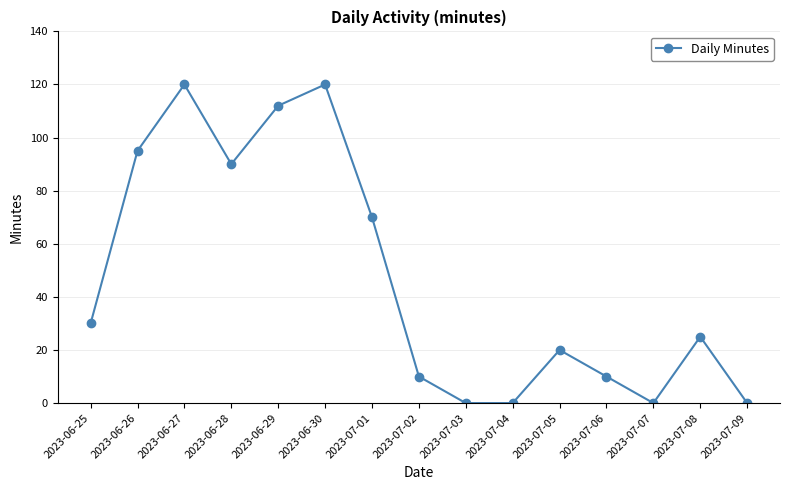

How many data points are less than 25?

7